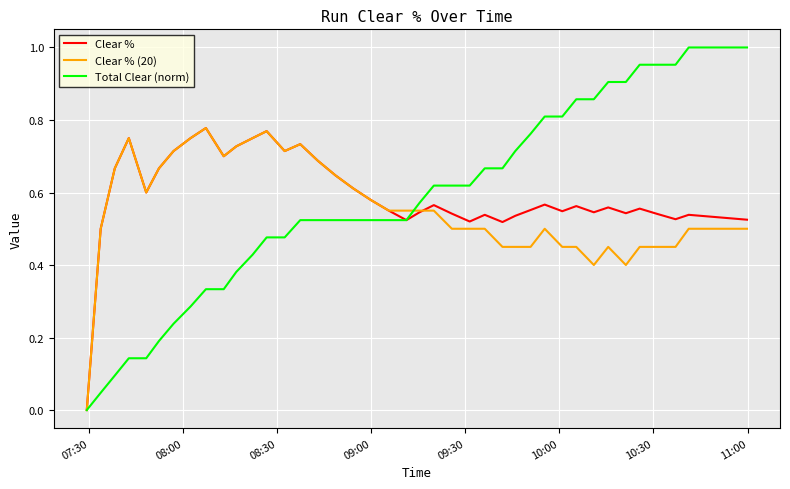

Which series has the widest spread of values?

Total Clear (norm)